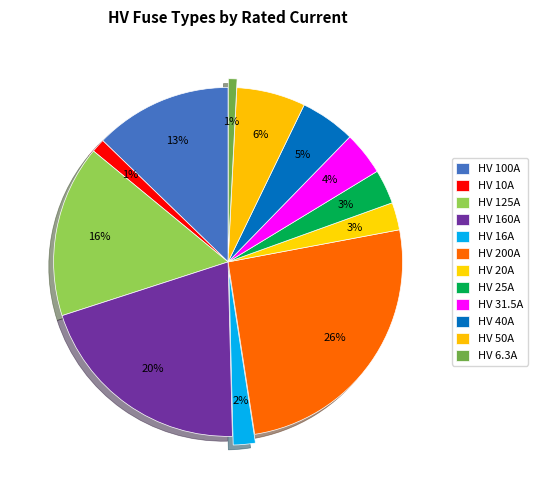

Approximately how many times larger is the value at HV 25A compared to HV 31.5A?

0.8